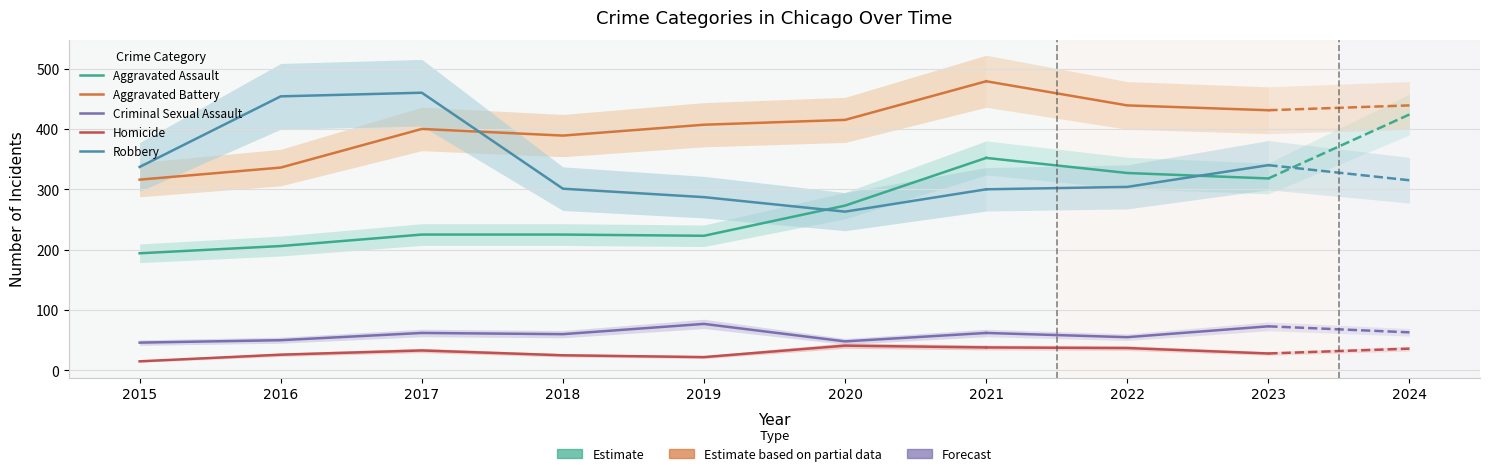

How many lines are shown in the chart?

5